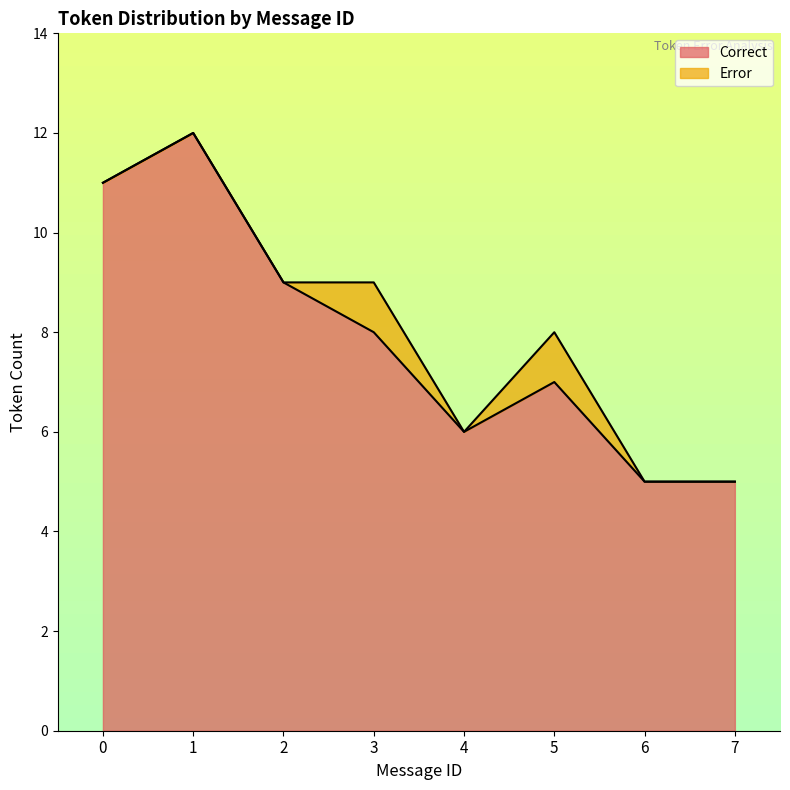

Approximately how many times larger is the value at 3 compared to 7?

1.6